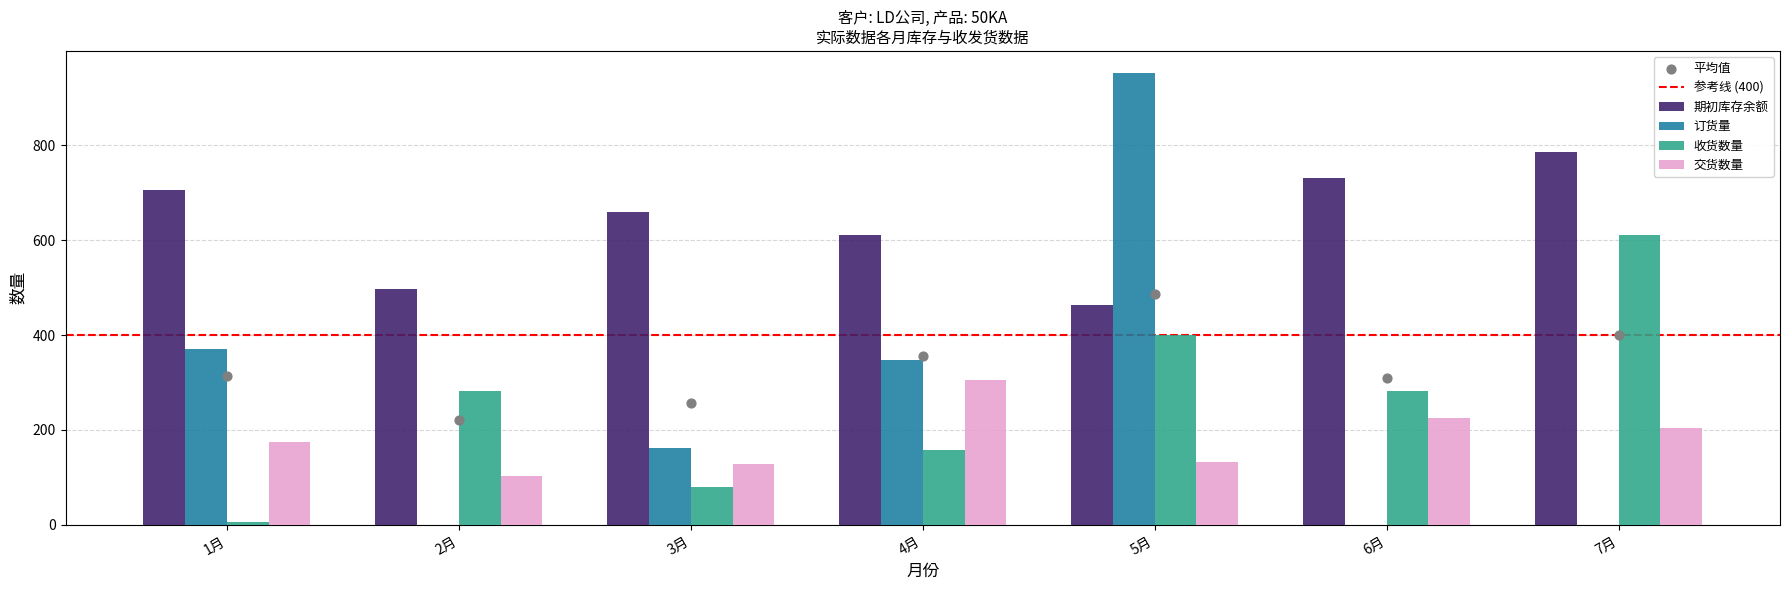

Which series reaches the maximum Y coordinate?

订货量